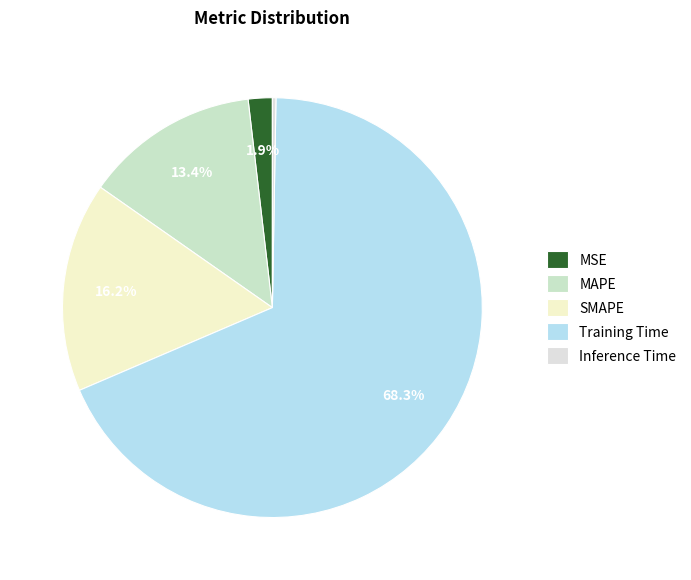

Is there a majority slice in this chart?

Yes